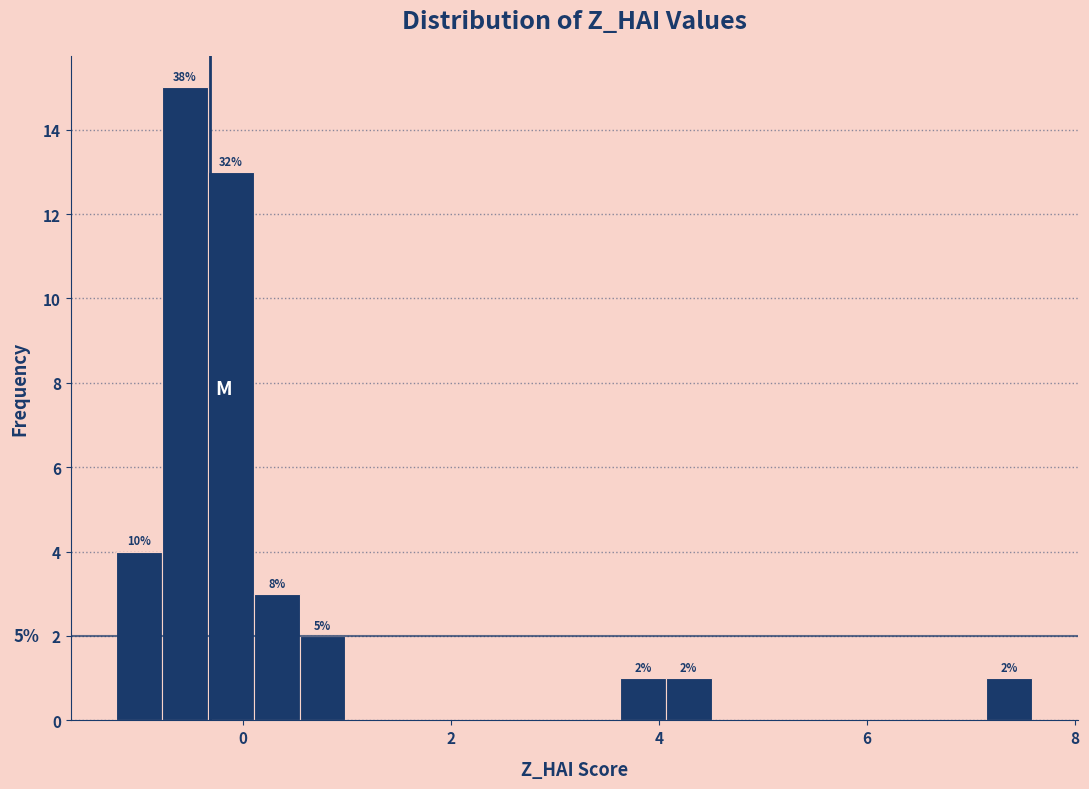

Around what value on the x-axis is the tallest bar? Give the approximate position of its centre, as read against the axis.

-0.6